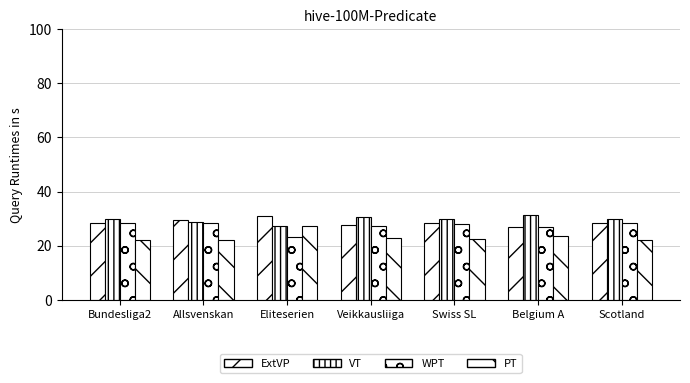

The value of ExtVP at Veikkausliiga is 36.0. True or false?

False